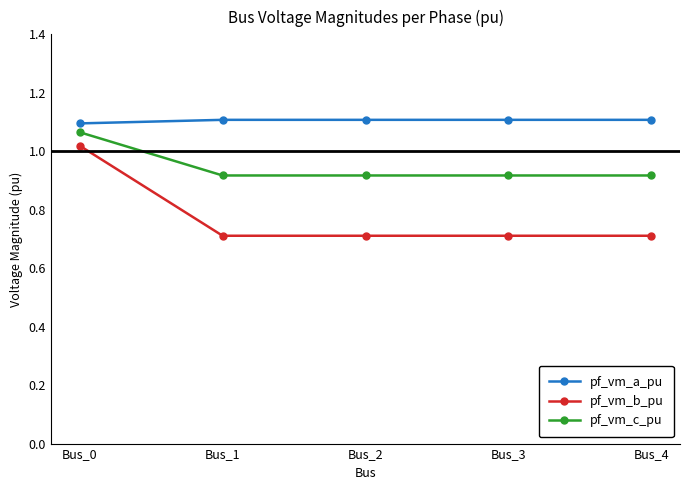

The value of pf_vm_a_pu at Bus_0 is 0.4. True or false?

False